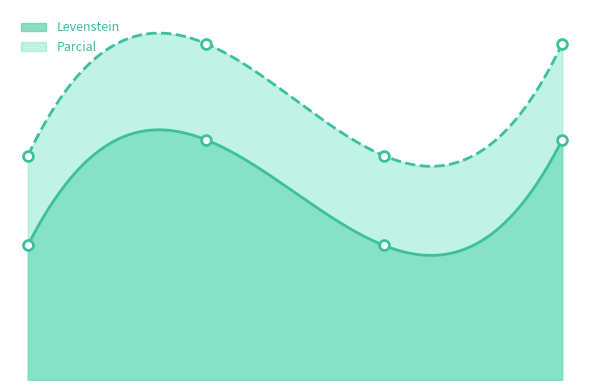

Is the value of Levenstein at Dialectal_normalizada greater than the value of Parcial at Estandar_normalizada?

No